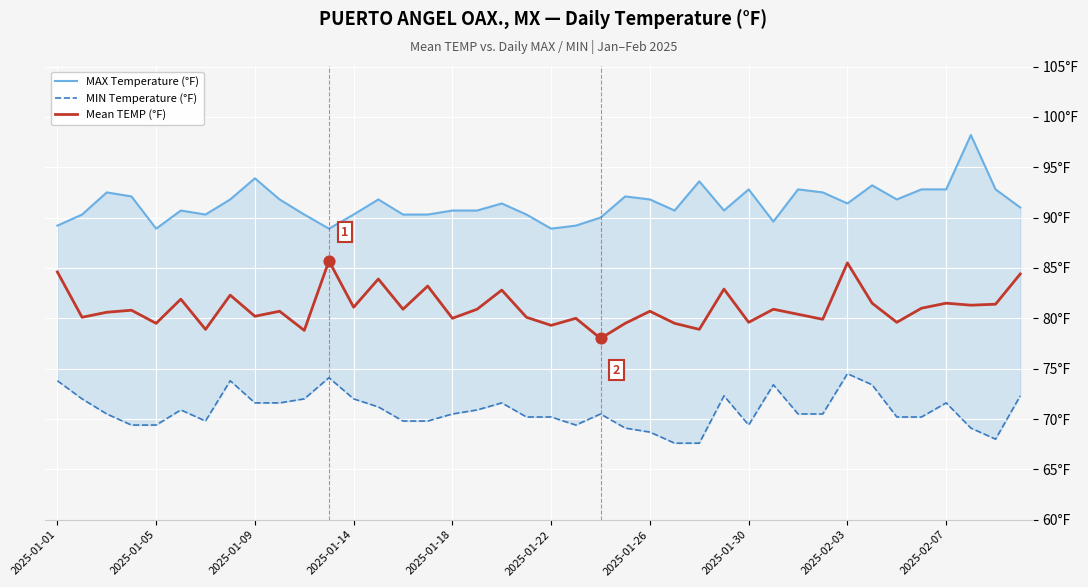

Which series has the largest total across all categories?

MAX Temperature (°F)